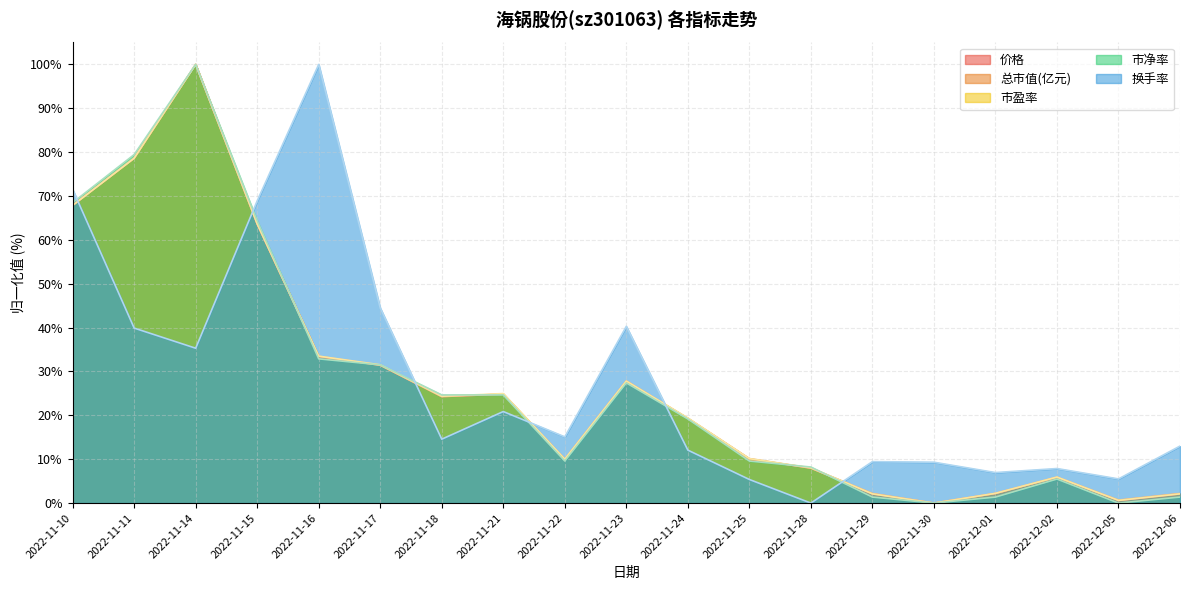

Count the number of data series in this chart.

5